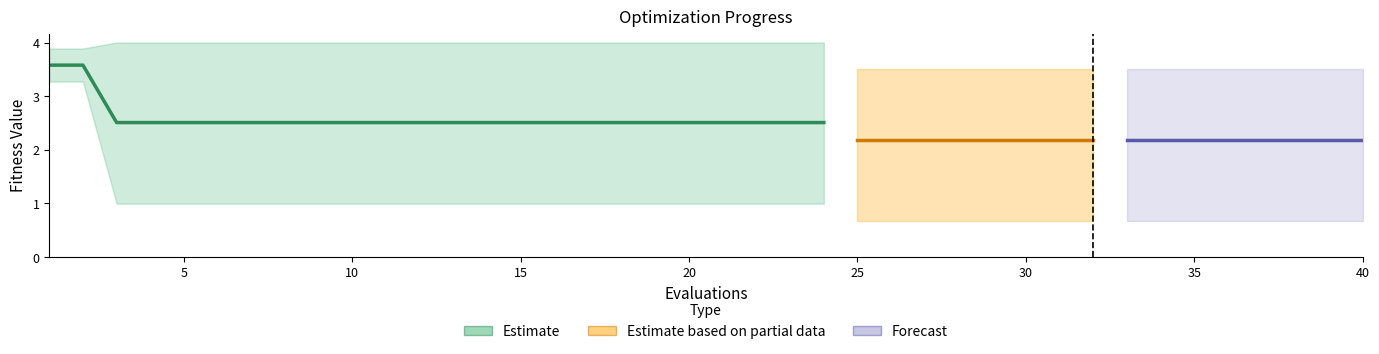

What is the smallest value displayed?

0.7